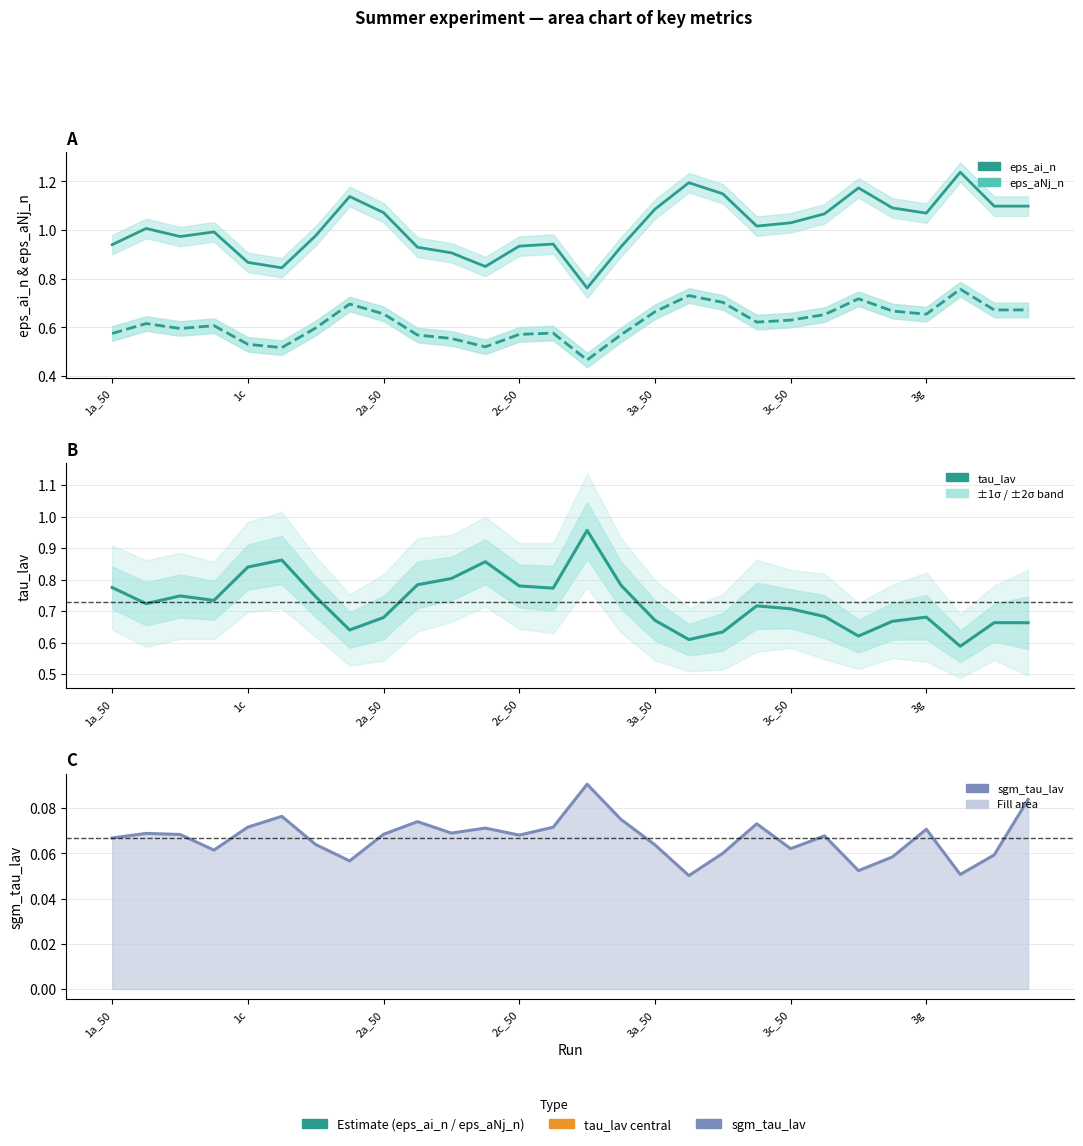

Reading right to left, transcribe all the data shown in this chart.

eps_ai_n: 4t=1.1	4a_te=1.1	3h=1.2	3g=1.1	3f=1.1	3e=1.2	3d=1.1	3c_50=1.0	3c=1.0	3b=1.1	3a_te=1.2	3a_50=1.1	2t=0.9	2e=0.8	2d=0.9	2c_50=0.9	2c=0.8	2b=0.9	2a_te=0.9	2a_50=1.1	1t=1.1	1e=1.0	1d=0.8	1c=0.9	1b_50=1.0	1b=1.0	1a_te=1.0	1a_50=0.9
eps_aNj_n: 4t=0.7	4a_te=0.7	3h=0.8	3g=0.7	3f=0.7	3e=0.7	3d=0.7	3c_50=0.6	3c=0.6	3b=0.7	3a_te=0.7	3a_50=0.7	2t=0.6	2e=0.5	2d=0.6	2c_50=0.6	2c=0.5	2b=0.6	2a_te=0.6	2a_50=0.7	1t=0.7	1e=0.6	1d=0.5	1c=0.5	1b_50=0.6	1b=0.6	1a_te=0.6	1a_50=0.6
tau_lav: 4t=0.7	4a_te=0.7	3h=0.6	3g=0.7	3f=0.7	3e=0.6	3d=0.7	3c_50=0.7	3c=0.7	3b=0.6	3a_te=0.6	3a_50=0.7	2t=0.8	2e=1.0	2d=0.8	2c_50=0.8	2c=0.9	2b=0.8	2a_te=0.8	2a_50=0.7	1t=0.6	1e=0.7	1d=0.9	1c=0.8	1b_50=0.7	1b=0.7	1a_te=0.7	1a_50=0.8
sgm_tau_lav: 4t=0.1	4a_te=0.1	3h=0.1	3g=0.1	3f=0.1	3e=0.1	3d=0.1	3c_50=0.1	3c=0.1	3b=0.1	3a_te=0.1	3a_50=0.1	2t=0.1	2e=0.1	2d=0.1	2c_50=0.1	2c=0.1	2b=0.1	2a_te=0.1	2a_50=0.1	1t=0.1	1e=0.1	1d=0.1	1c=0.1	1b_50=0.1	1b=0.1	1a_te=0.1	1a_50=0.1